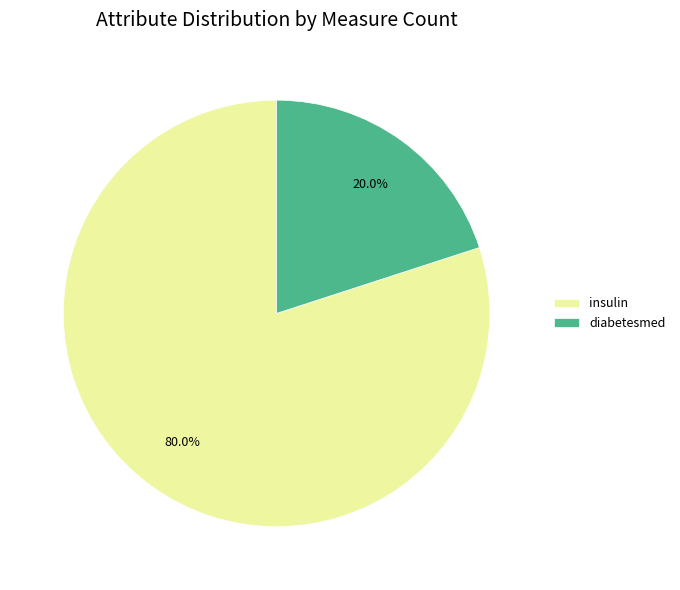

Which slice is the largest?

insulin